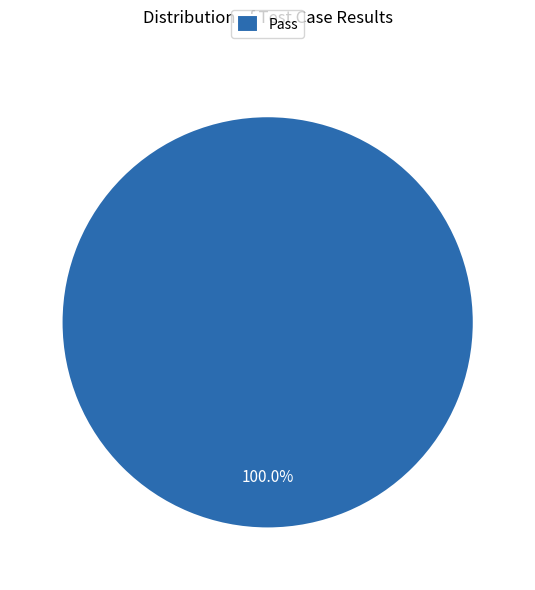

Is there any slice that represents more than half of the pie?

Yes